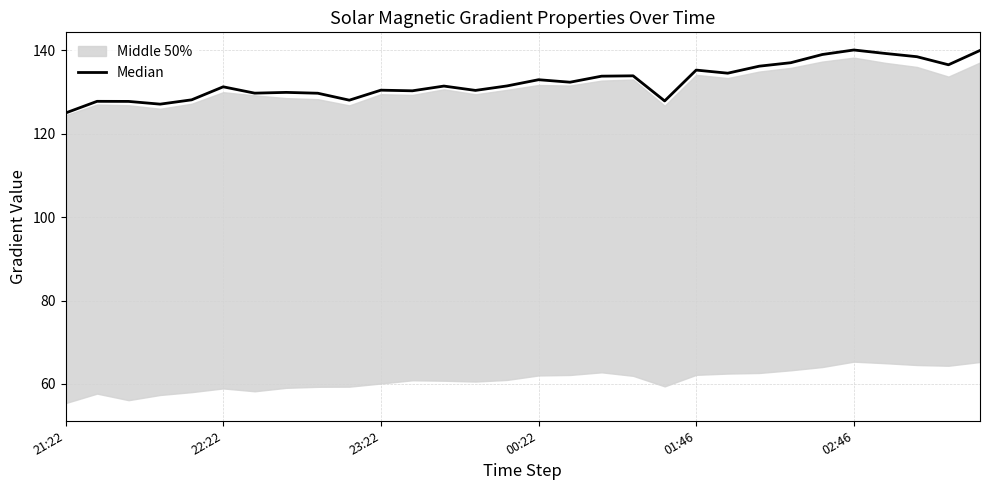

The value at 22:22 is 212.6. True or false?

False